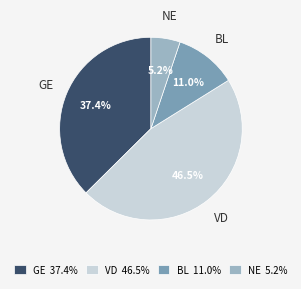

Rank the categories by value from highest to lowest.

VD, GE, BL, NE